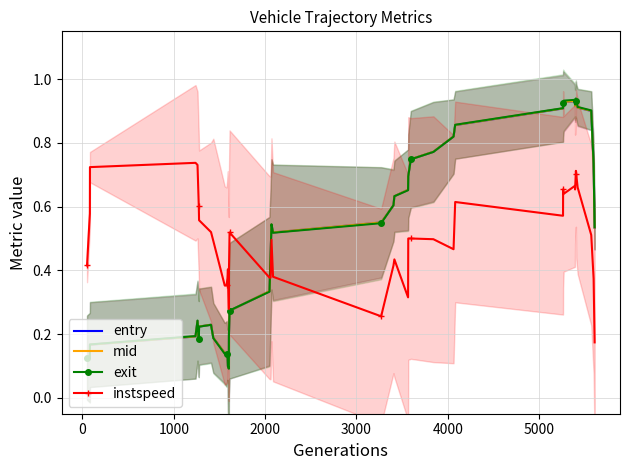

True or false: exit and instspeed cross at least once.

True